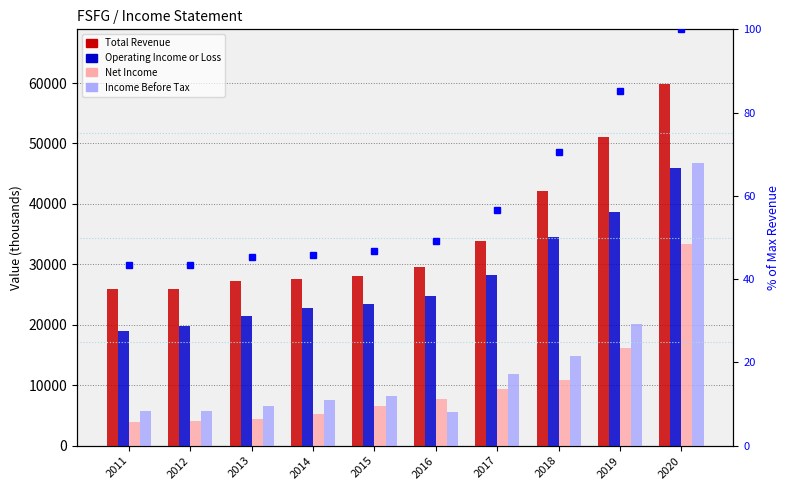

Which label corresponds to the smallest value in the chart?

2011